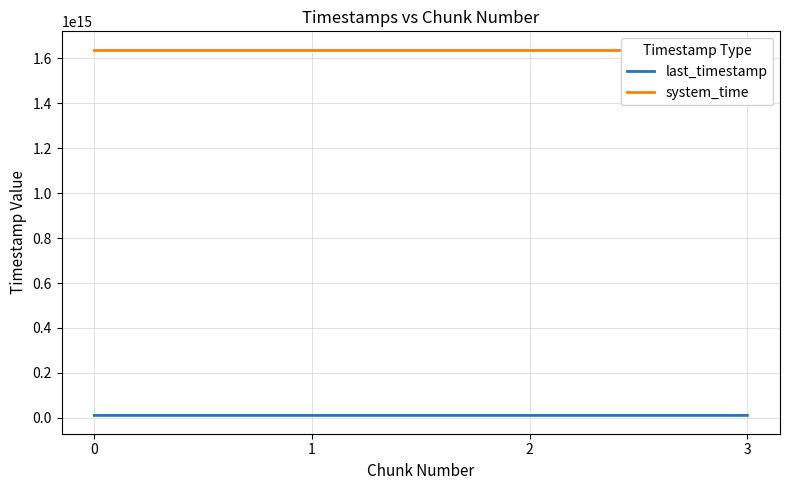

What is the difference between the maximum and second lowest values in the last_timestamp series?

1086908510